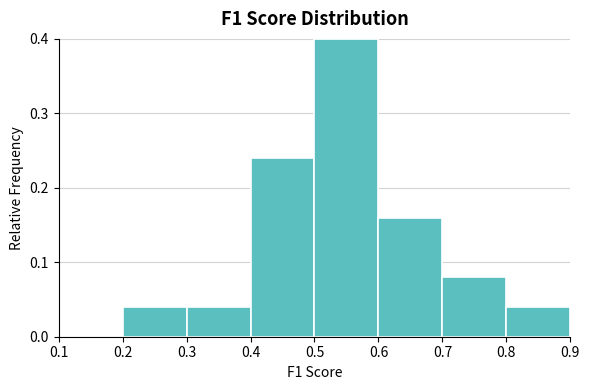

Reading left to right, transcribe this chart: for each bar, give the range it covers on the x-axis and its height. The values are not printed on the chart, so give them approximately, as read against the axis.

0.1 to 0.2: 0
0.2 to 0.3: 0.04
0.3 to 0.4: 0.04
0.4 to 0.5: 0.24
0.5 to 0.6: 0.40
0.6 to 0.7: 0.16
0.7 to 0.8: 0.08
0.8 to 0.9: 0.04